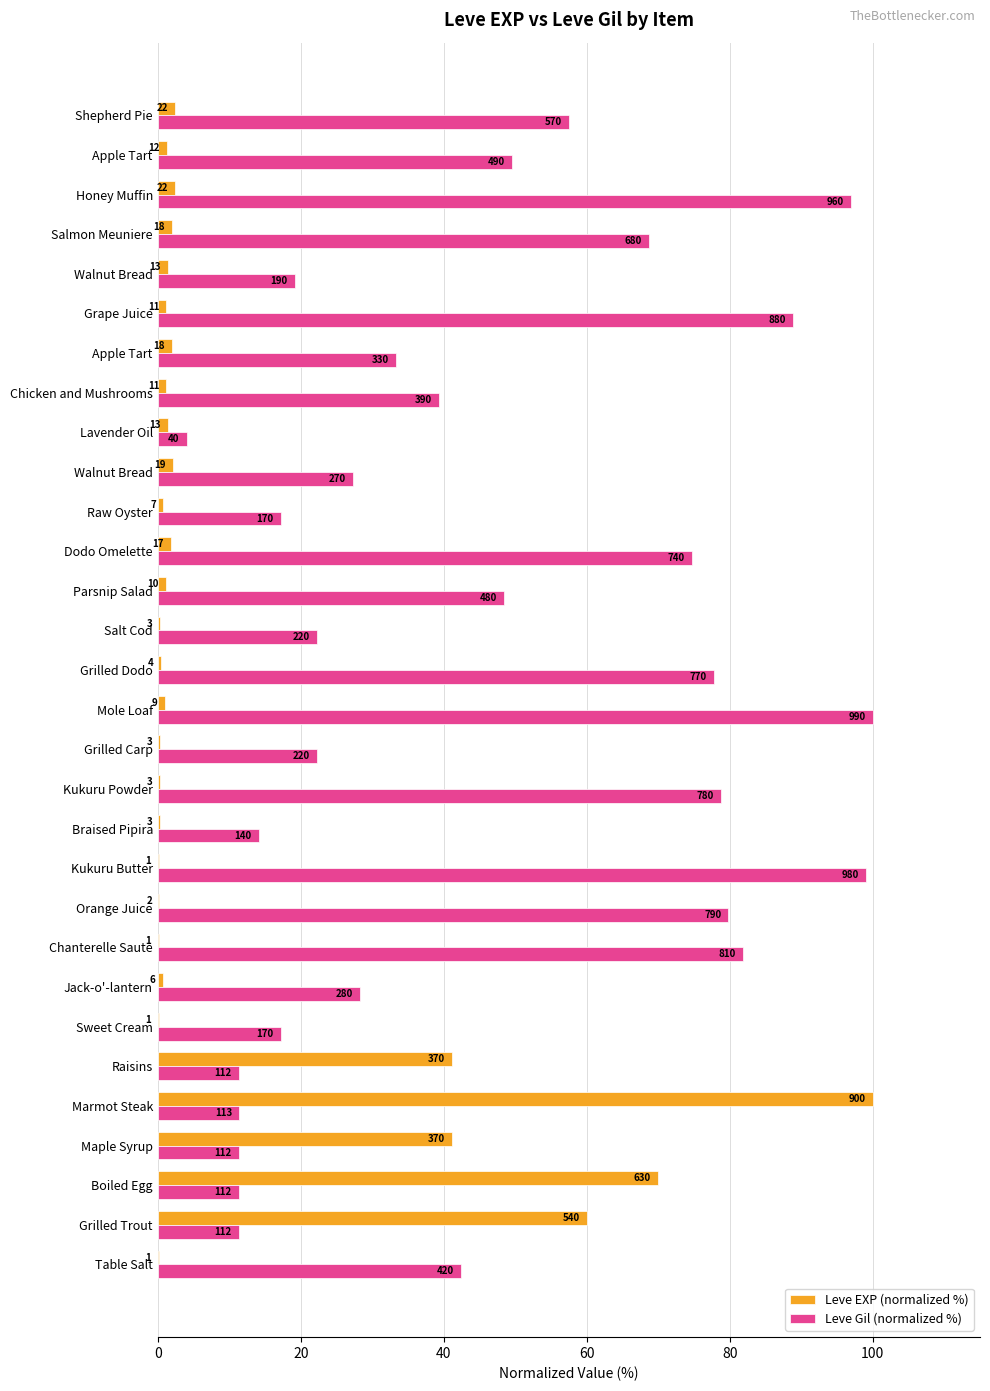

Which series has the widest spread of values?

Leve EXP (normalized %)